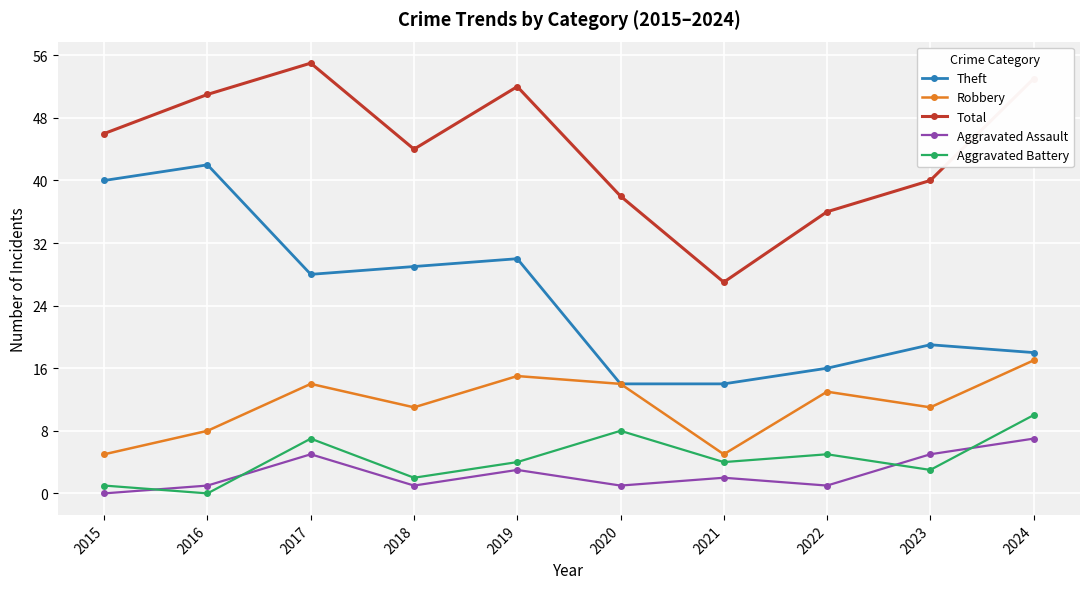

What value does the Robbery series have at 2018?

11